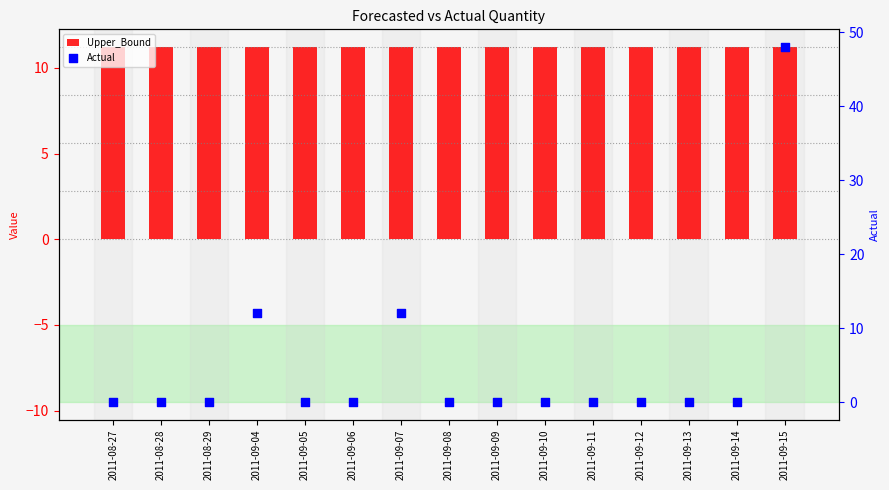

Which series reaches the minimum Y coordinate?

Actual